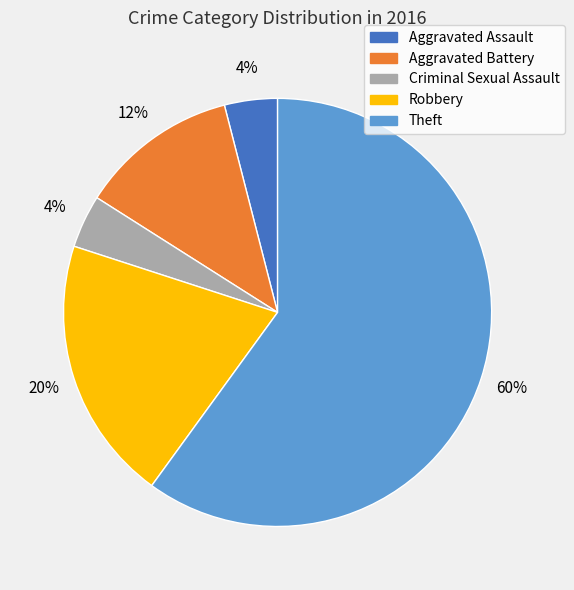

Does Criminal Sexual Assault represent more than half of the total?

No